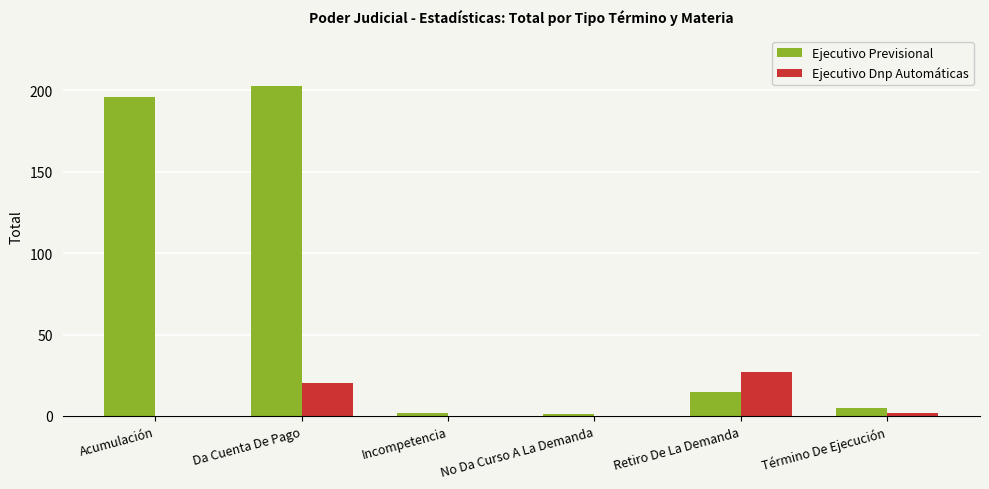

At which label is Ejecutivo Previsional closest to 102?

Retiro De La Demanda